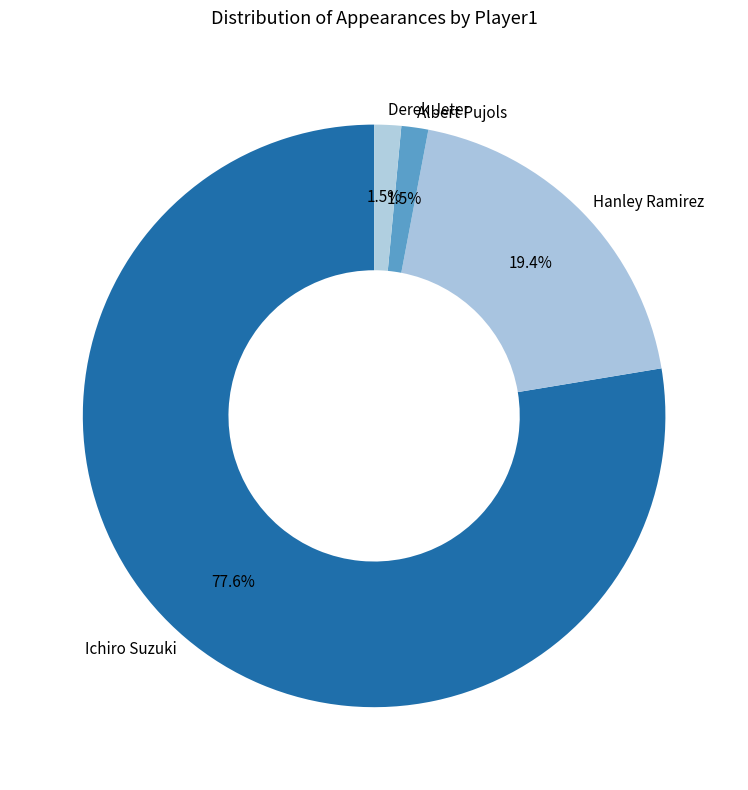

What is the ratio of the value at Derek Jeter to the value at Albert Pujols?

1.0